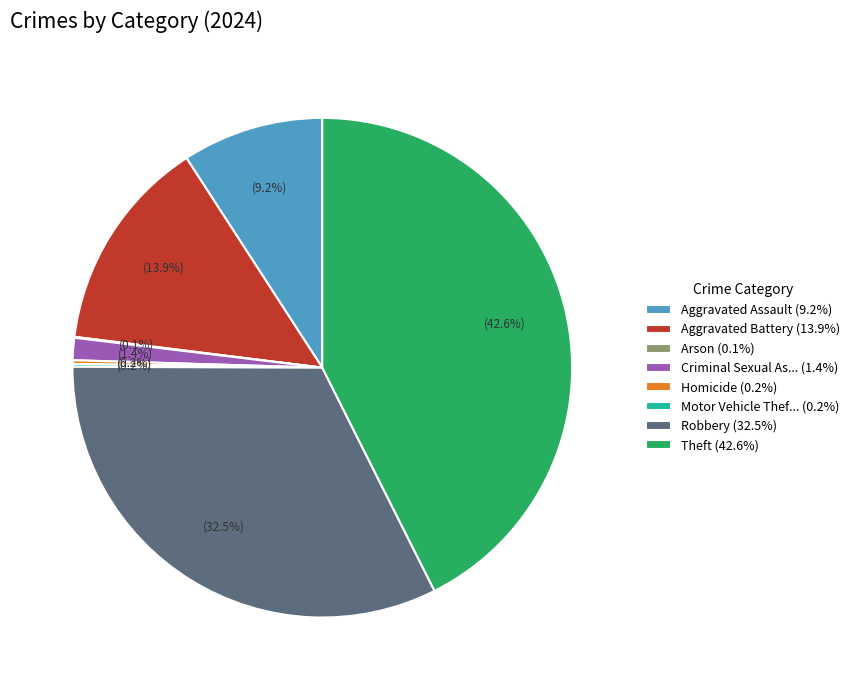

What percentage is NOT represented by Aggravated Battery (13.9%)?

86.1%